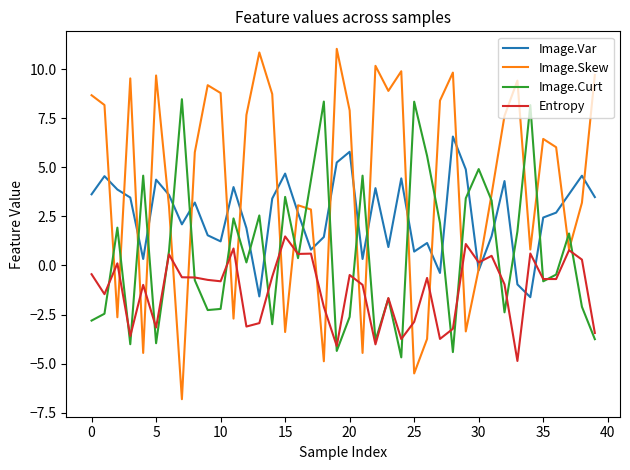

Count the number of data series in this chart.

4